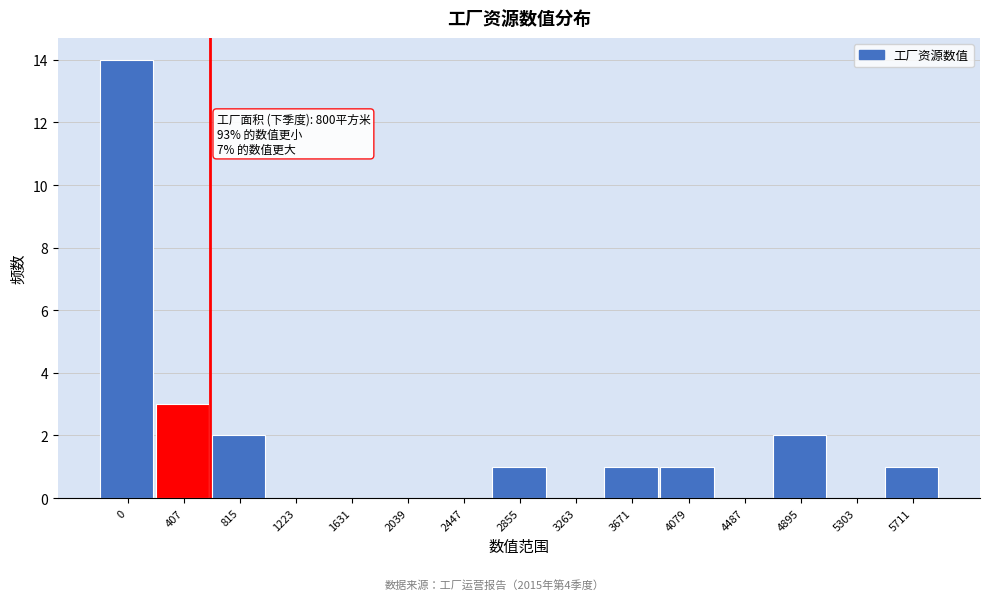

Reading left to right, extract all data points from this chart.

0=14	407=3	815=2	1223=0	1631=0	2039=0	2447=0	2855=1	3263=0	3671=1	4079=1	4487=0	4895=2	5303=0	5711=1